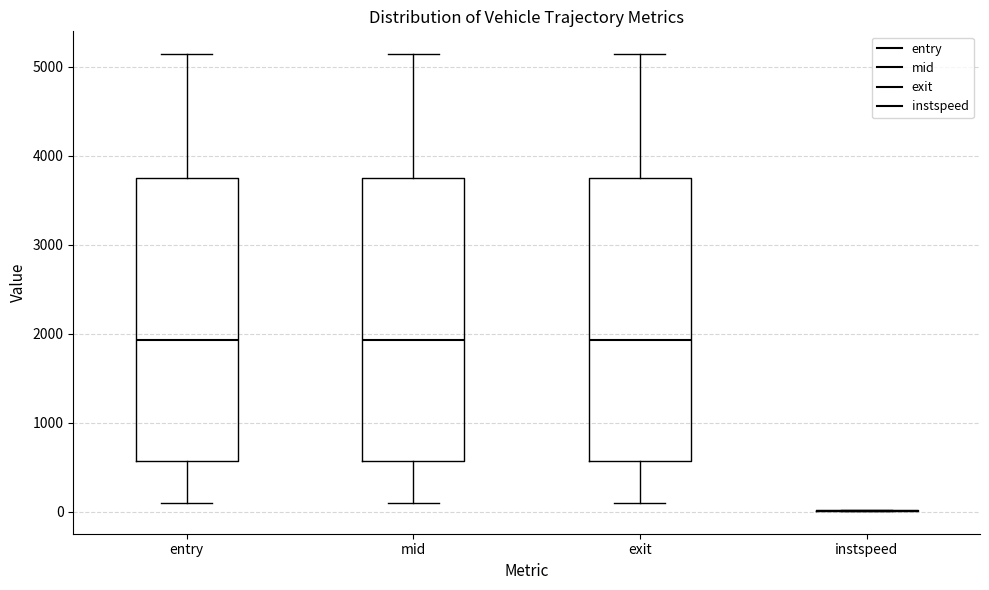

Reading left to right, transcribe this box plot: for each box, give where its median line is, the range the box spans, and where its two whiskers end, as read against the y-axis. The values are not printed on the chart, so give them approximately, as read against the axis.

entry: median 1900, box 600 to 3700, whiskers 100 to 5100
mid: median 1900, box 600 to 3800, whiskers 100 to 5100
exit: median 1900, box 600 to 3800, whiskers 100 to 5100
instspeed: box collapsed to a line at 0, whiskers 0 to 0